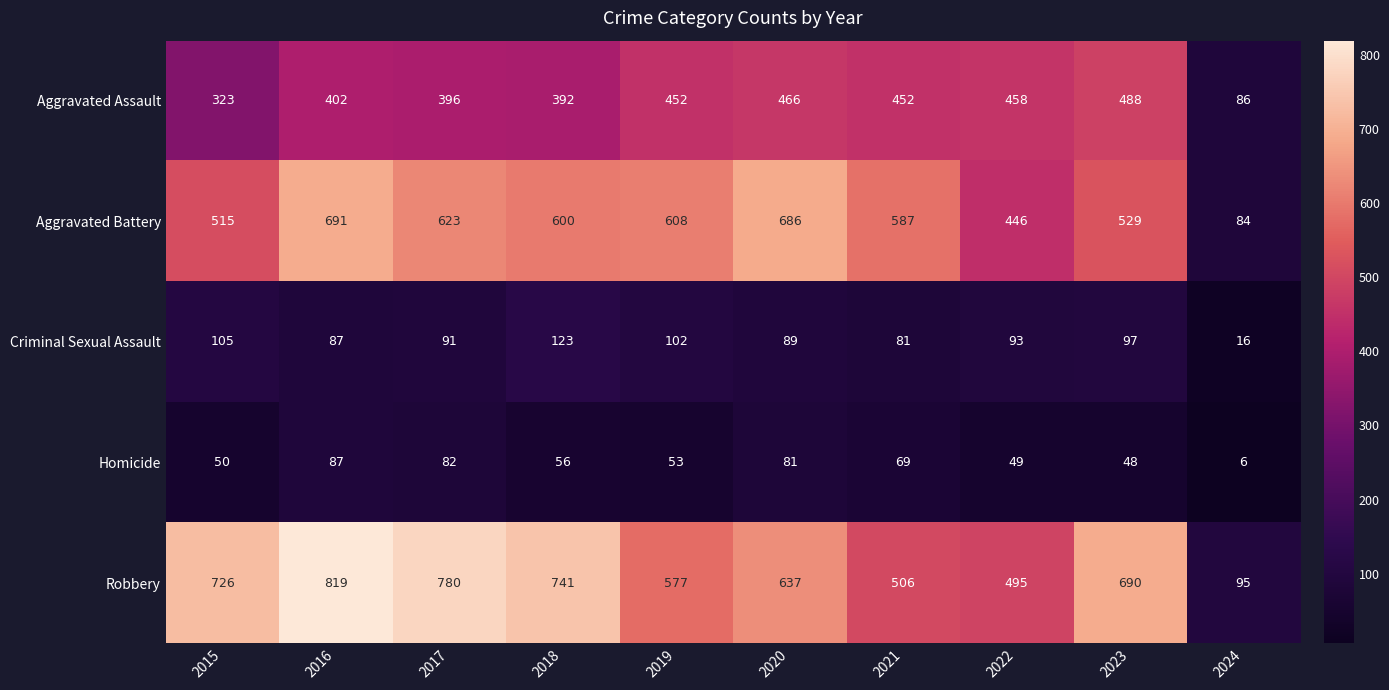

What is the sum of the Homicide values at 2017 and 2016?

169